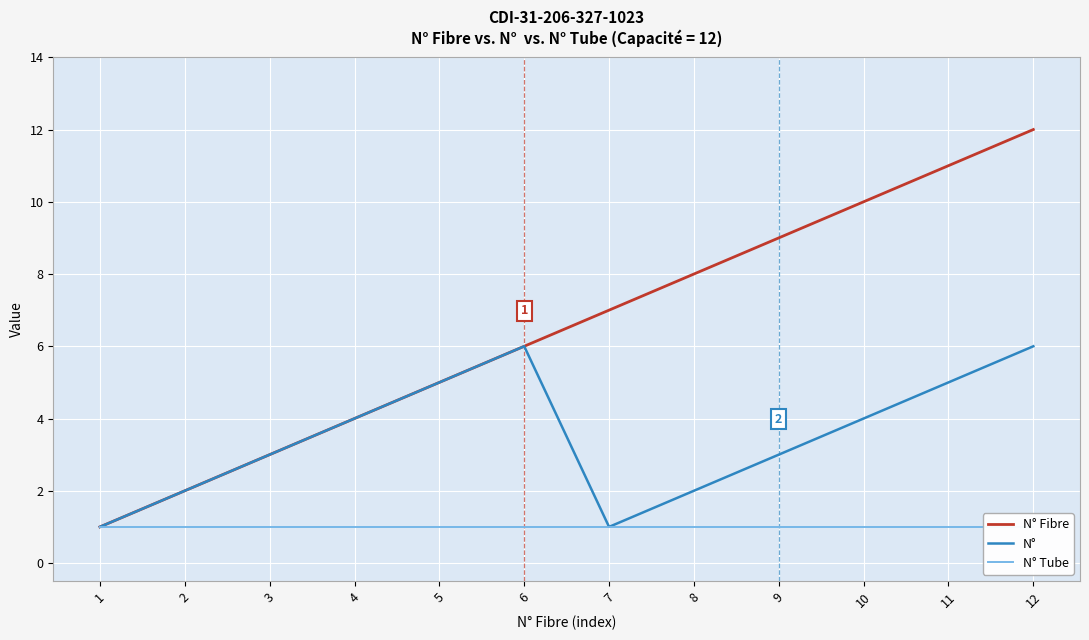

At which category is the sum across all series the highest?

12